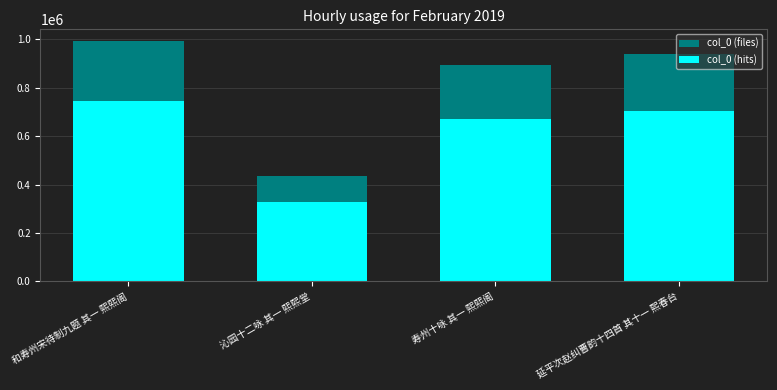

Which series has the widest spread of values?

col_0 (files)